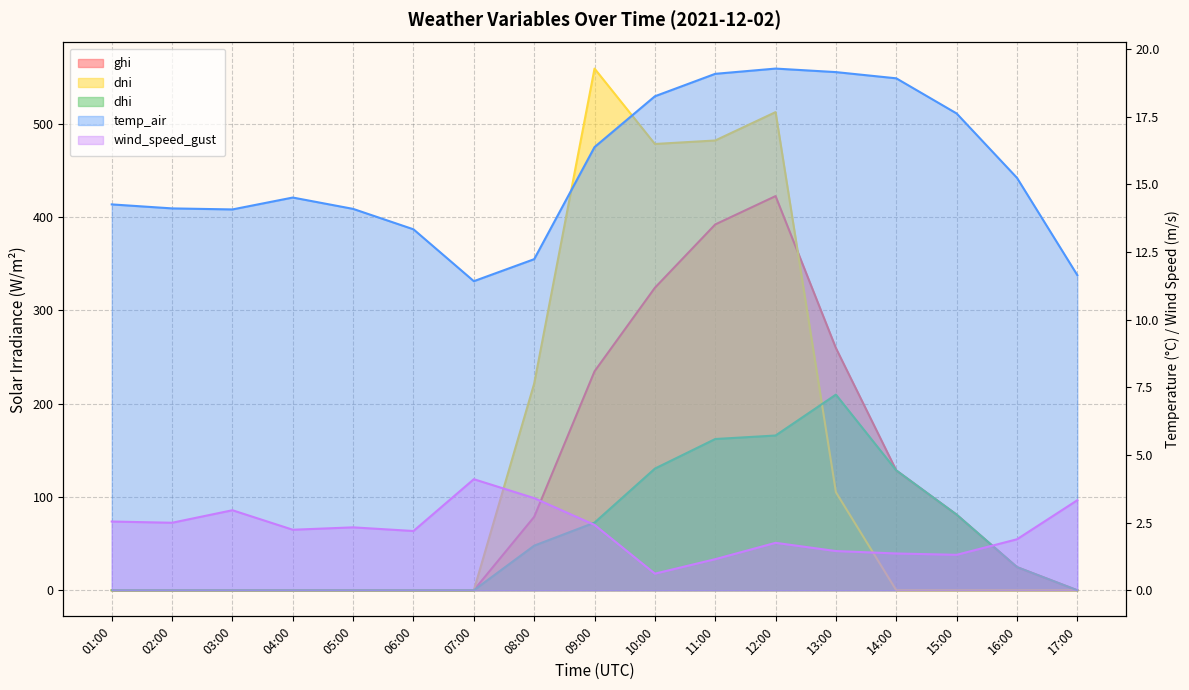

How many lines are shown in the chart?

5